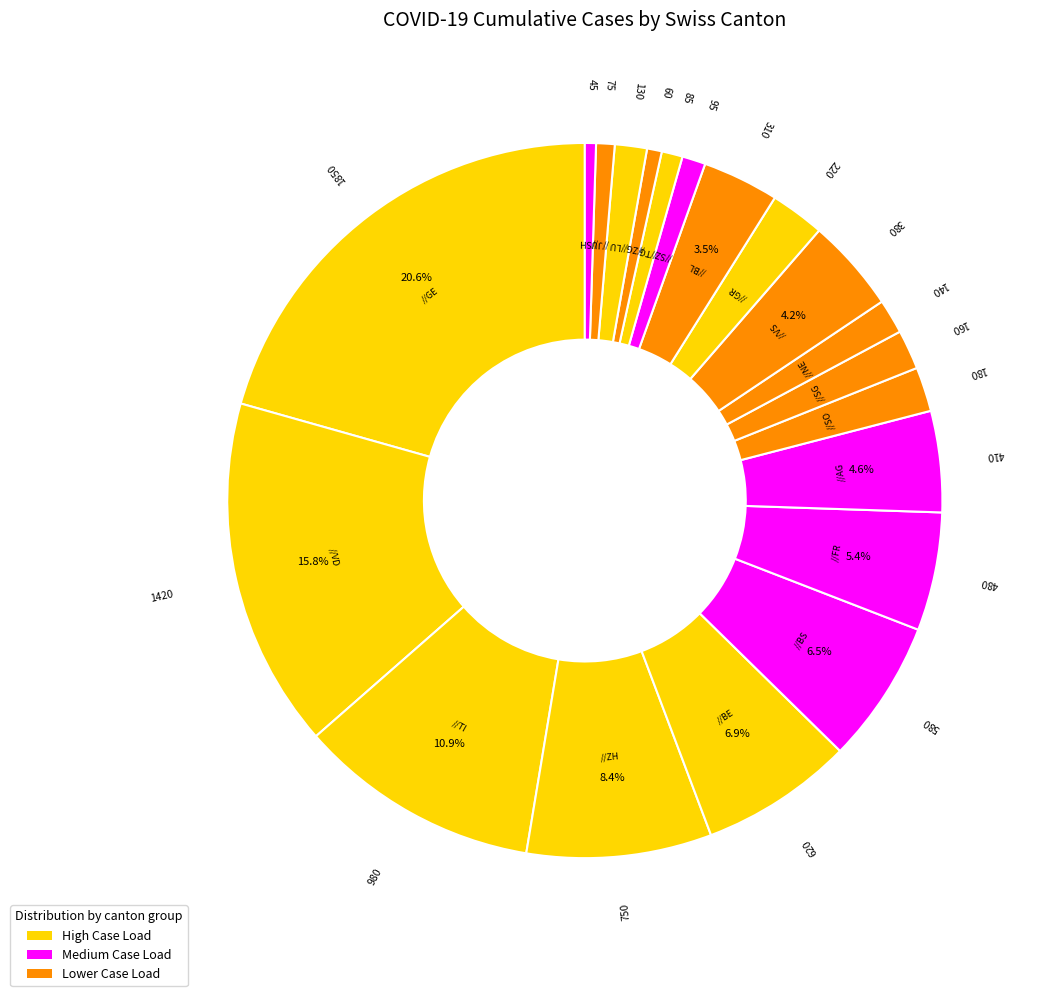

How many segments does this pie chart have?

20